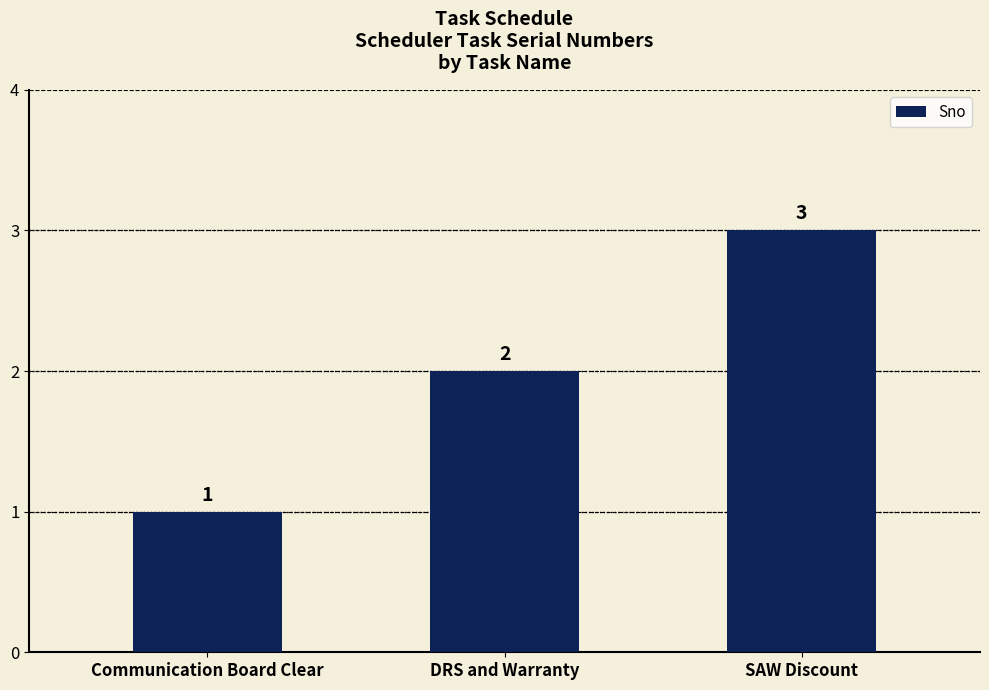

What is the smallest value displayed?

1